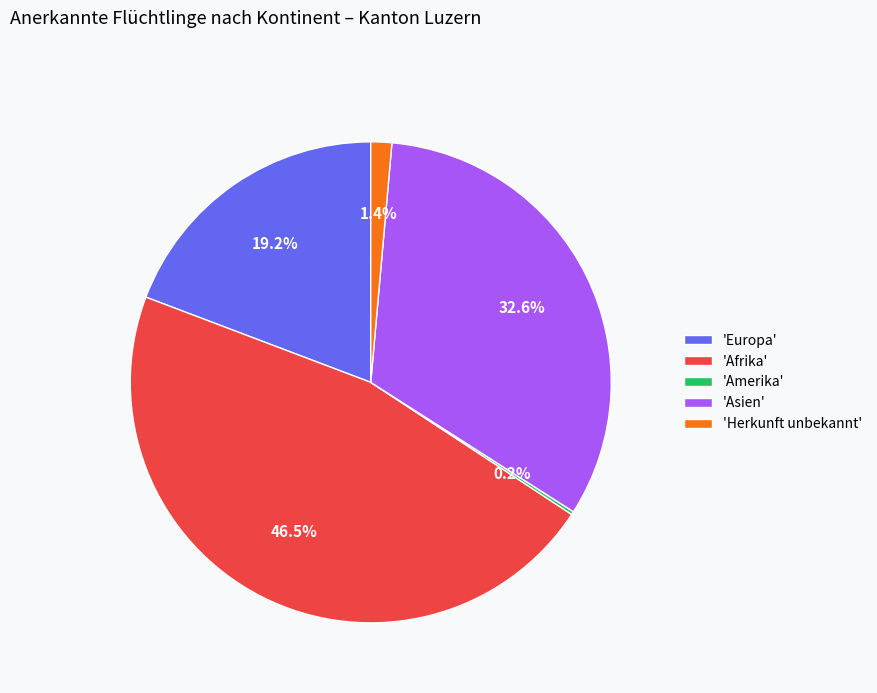

Which has a higher value, 'Afrika' or 'Herkunft unbekannt'?

'Afrika'